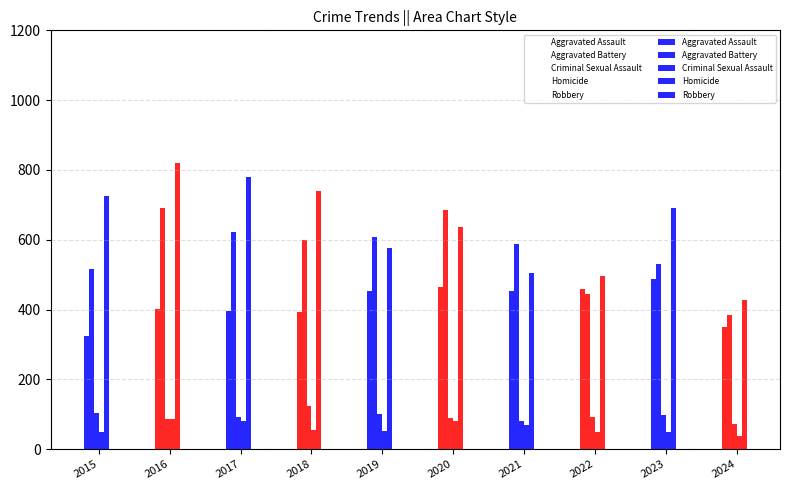

List the series in order of their peak value, highest first.

Robbery, Aggravated Battery, Aggravated Assault, Criminal Sexual Assault, Homicide